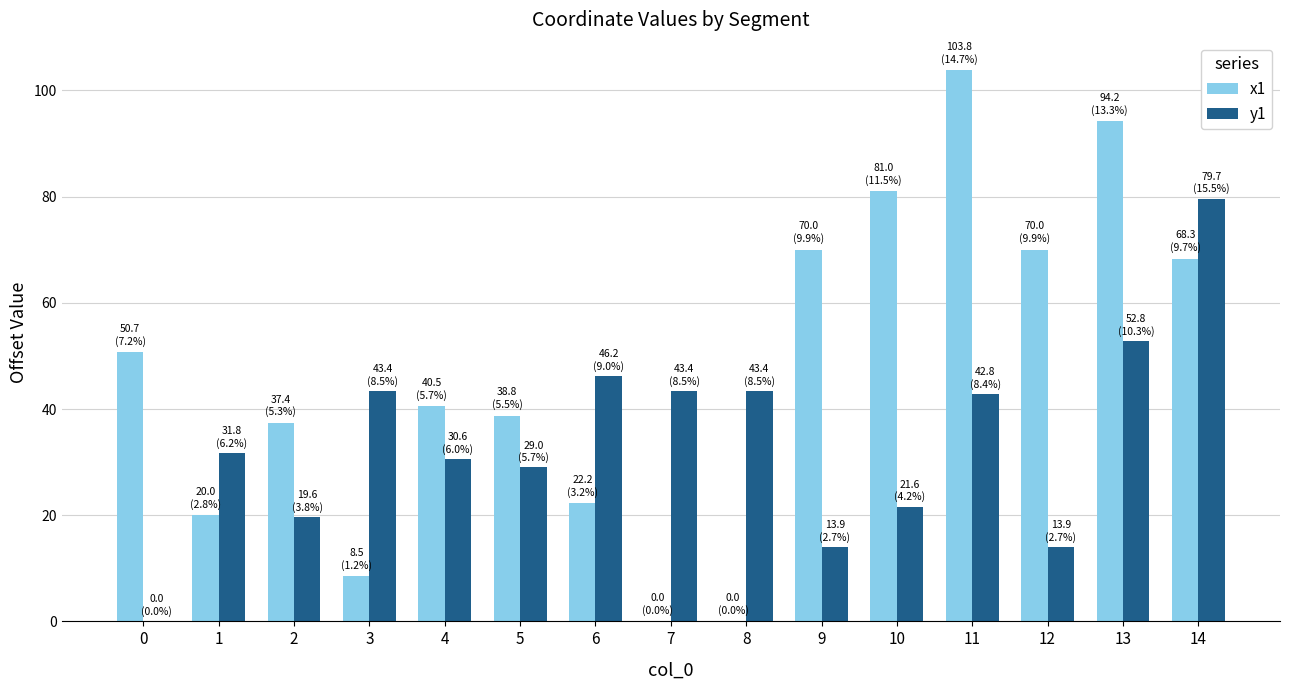

Which category has the highest value across all series?

11